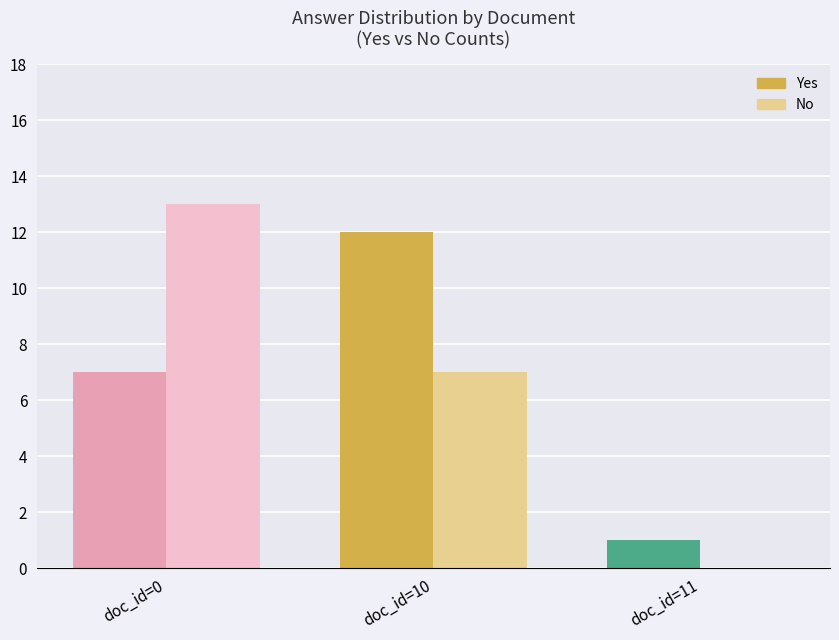

At which label is Yes closest to 6?

doc_id=0